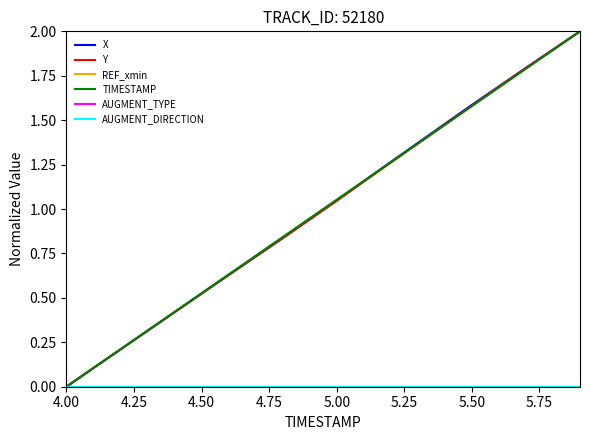

Does the chart have visible grid lines?

No